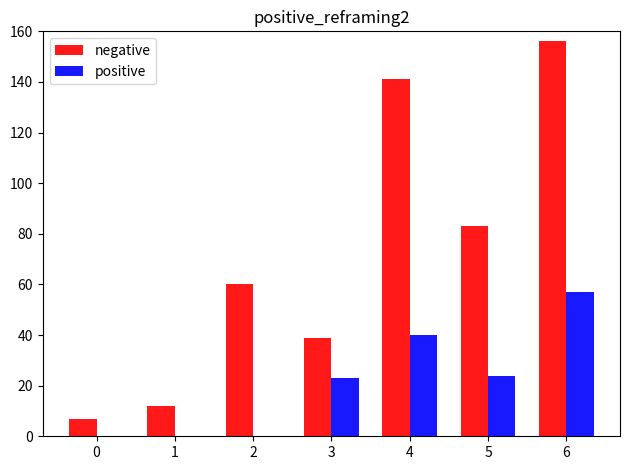

Which series changed the most between 2 and 6?

negative